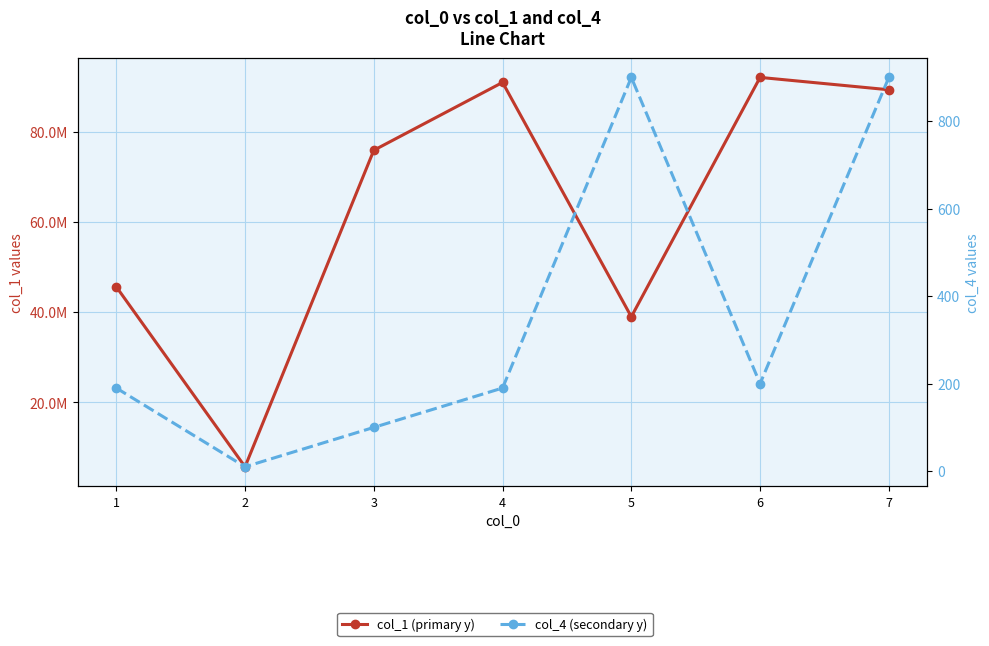

Count the col_4 values in the range 100 to 900.

6